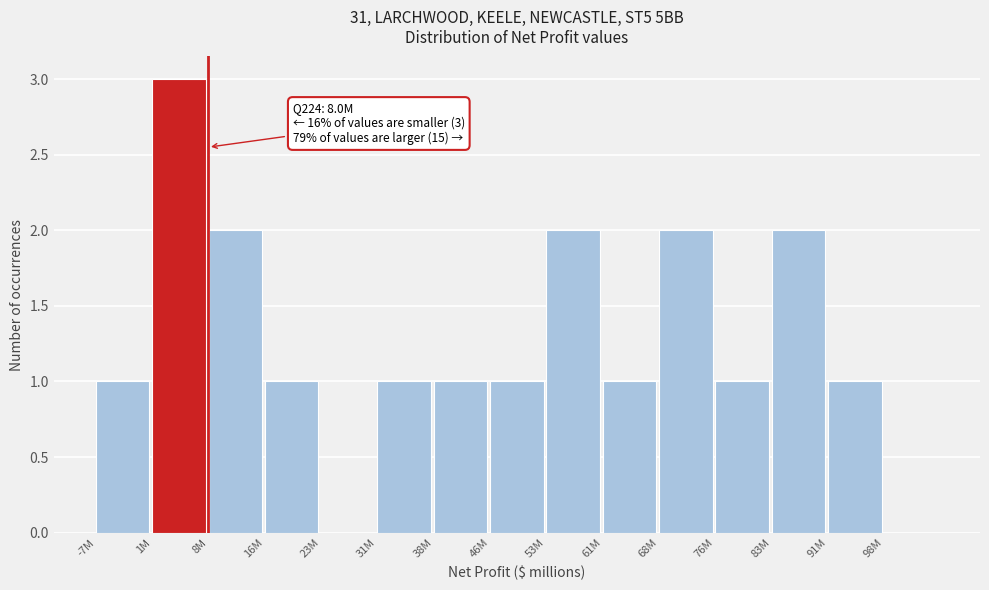

Reading right to left, list all the values displayed in this chart.

98M=0	91M=1	83M=2	76M=1	68M=2	61M=1	53M=2	46M=1	38M=1	31M=1	23M=0	16M=1	8M=2	1M=3	-7M=1